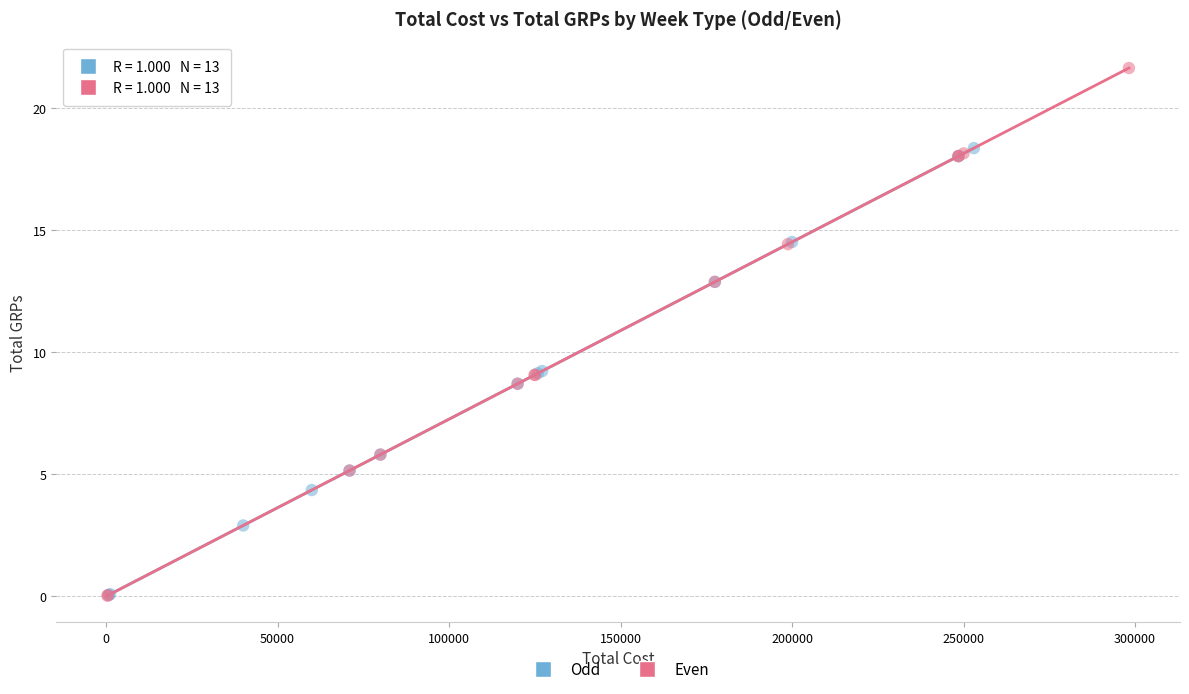

Which series has the widest spread of Y values?

Even